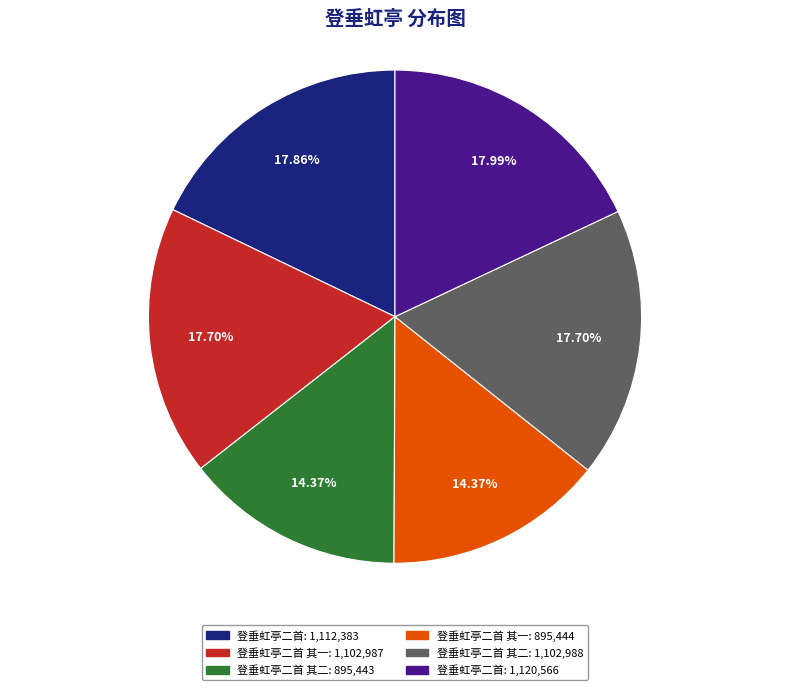

Does any single category account for the majority?

No